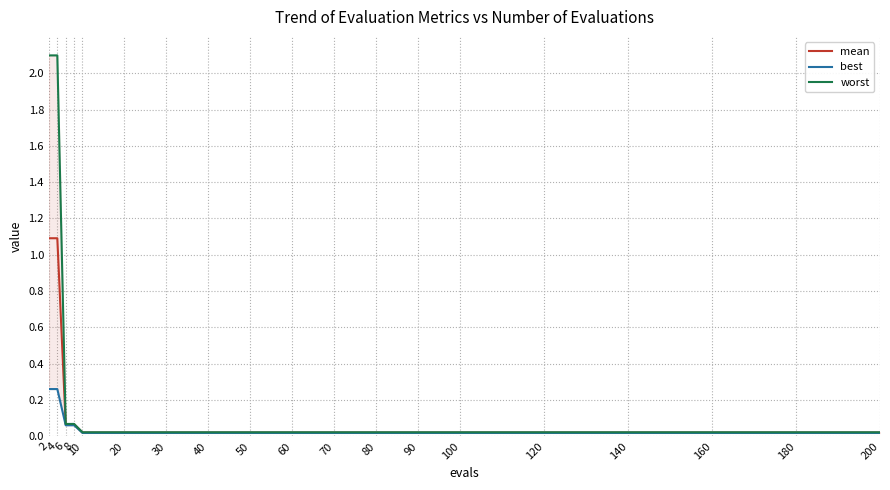

True or false: best and worst intersect in this chart.

False